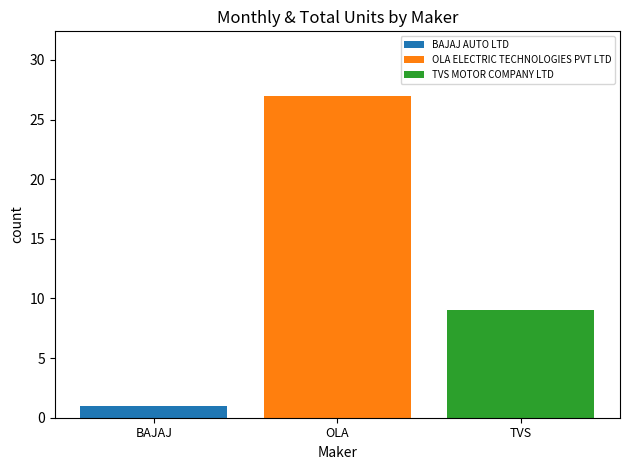

List the series in order of their overall mean, highest first.

OLA ELECTRIC TECHNOLOGIES PVT LTD, TVS MOTOR COMPANY LTD, BAJAJ AUTO LTD